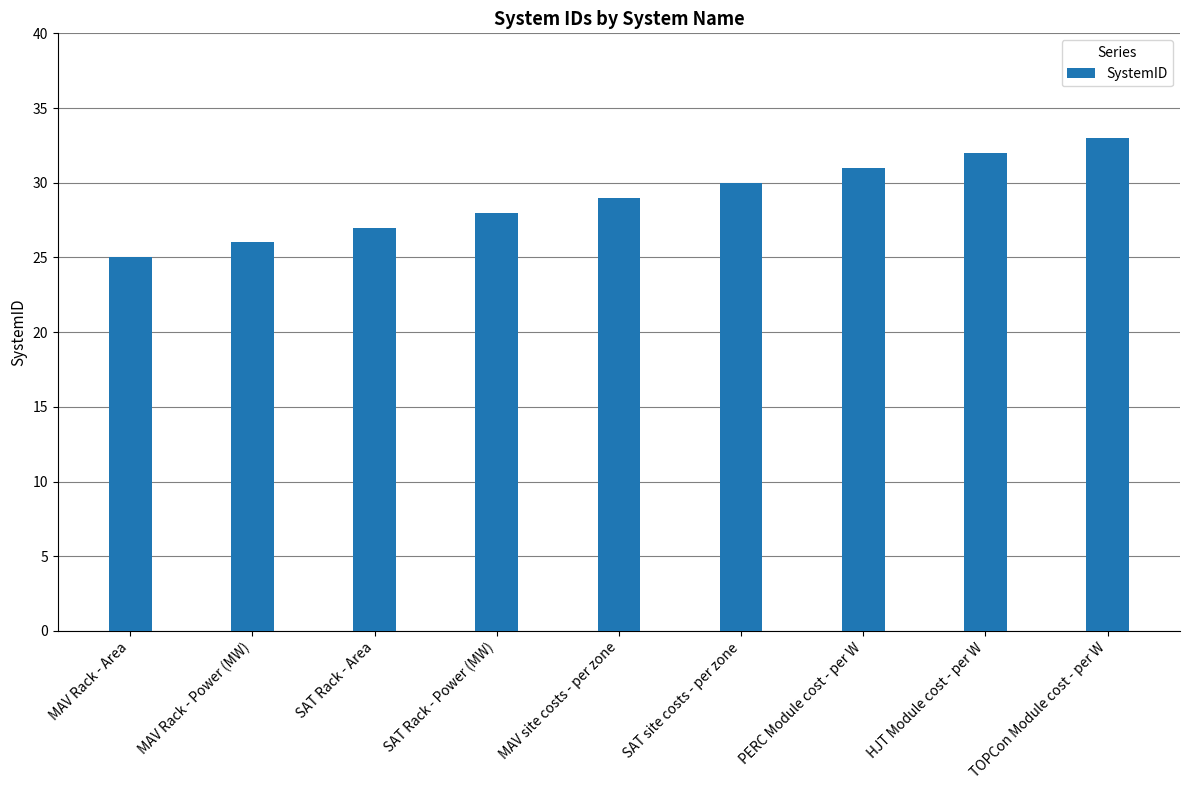

How many bars are there in total?

9